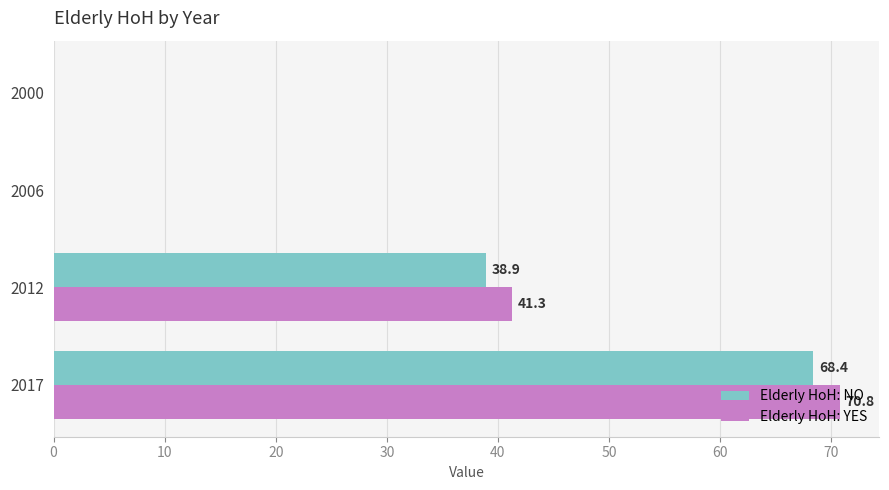

What are all the series names shown in the legend?

Elderly HoH: NO, Elderly HoH: YES